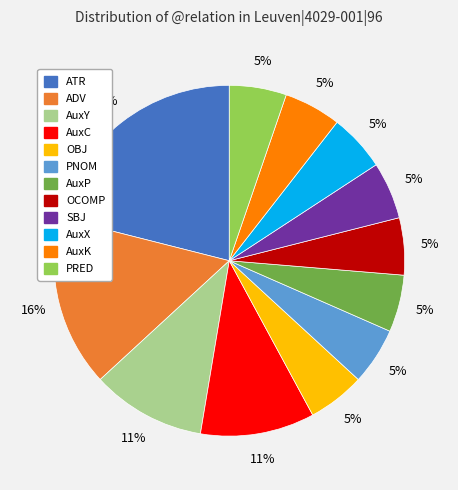

To the nearest percent, what is the average slice percentage?

8%